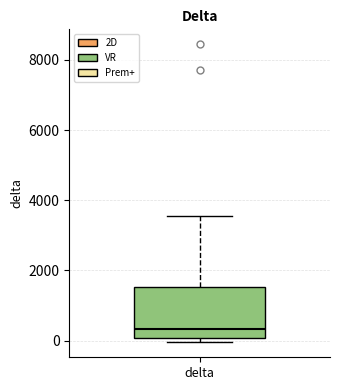

Read this box plot against the y-axis: the position of the median line, the range covered by the box, and the ends of both whiskers. The values are not printed on the chart, so give them approximately, as read against the axis.

median 400, box 0 to 1600, whiskers 0 (just below the box's lower edge) to 3600